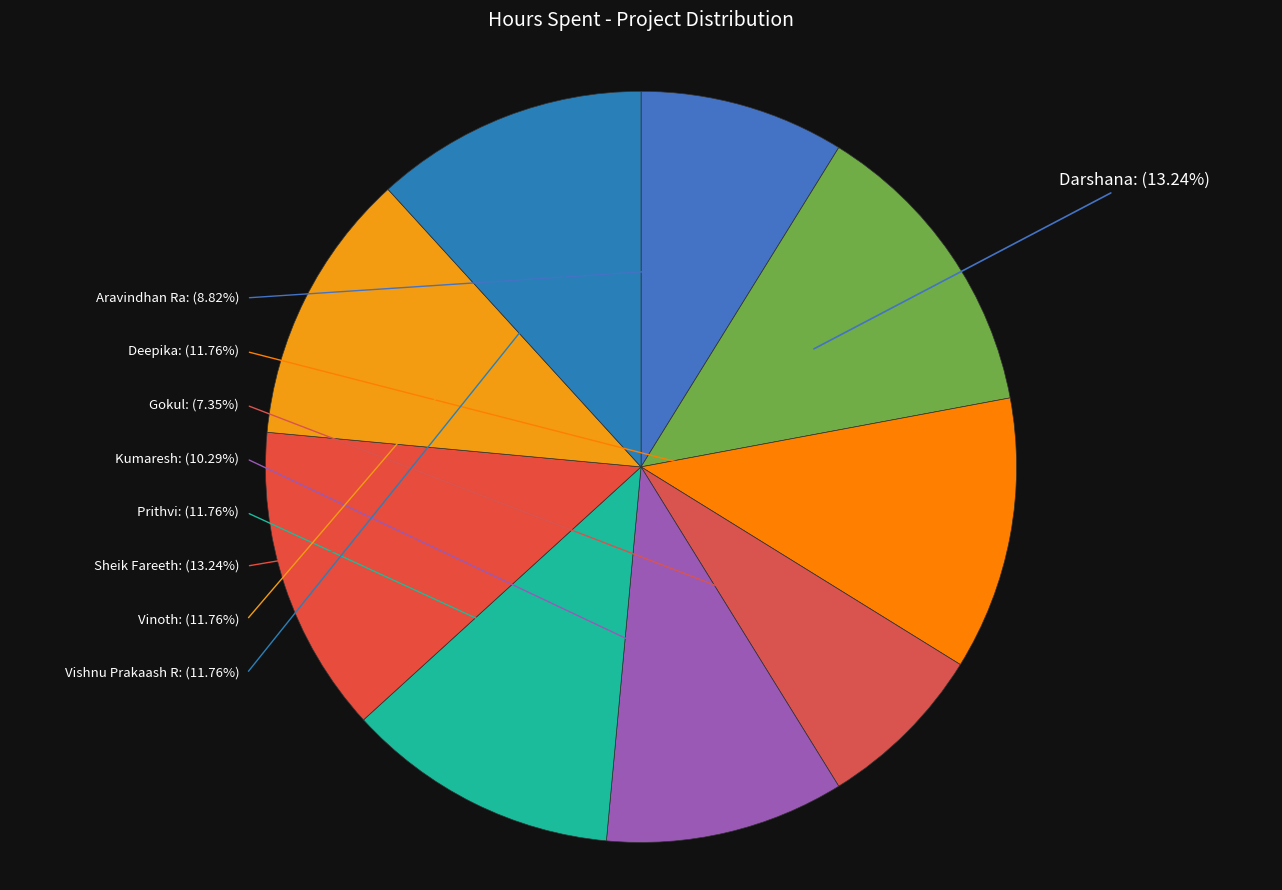

Rank the categories by value from highest to lowest.

Darshana, Sheik Fareeth, Deepika, Prithvi, Vinoth, Vishnu Prakaash R, Kumaresh, Aravindhan Ra, Gokul